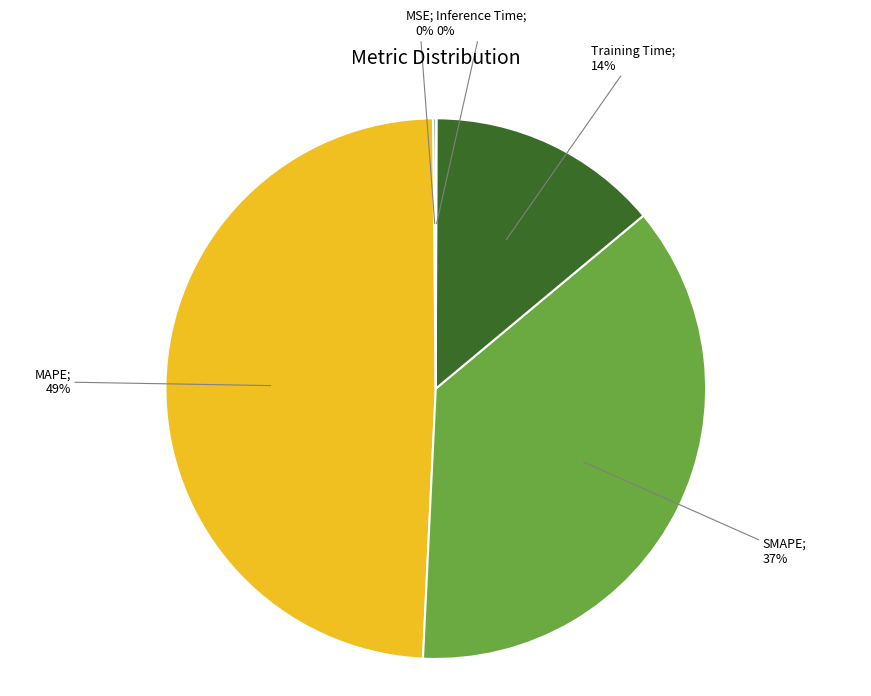

How many slices are in this pie chart?

5